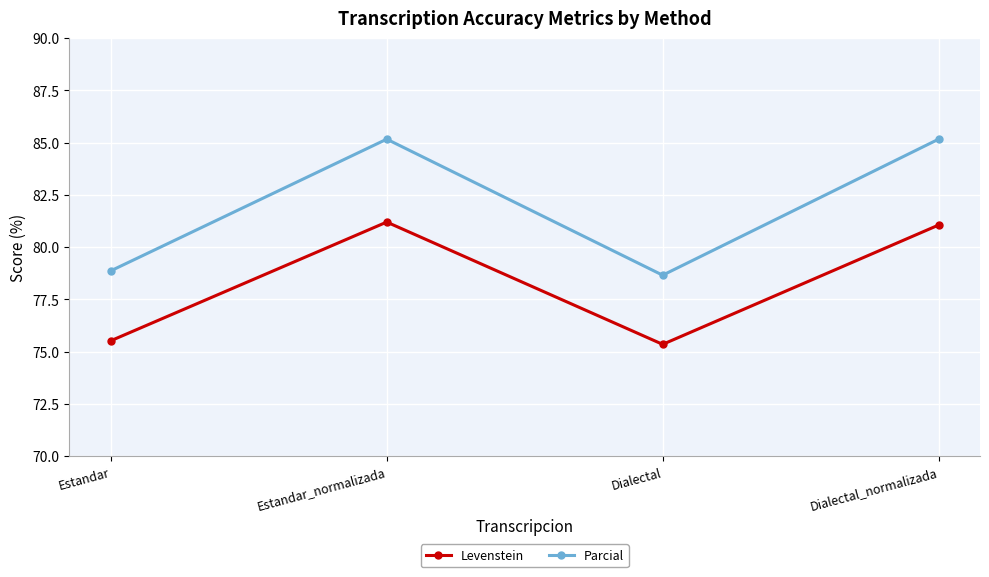

What are all the series names shown in the legend?

Levenstein, Parcial